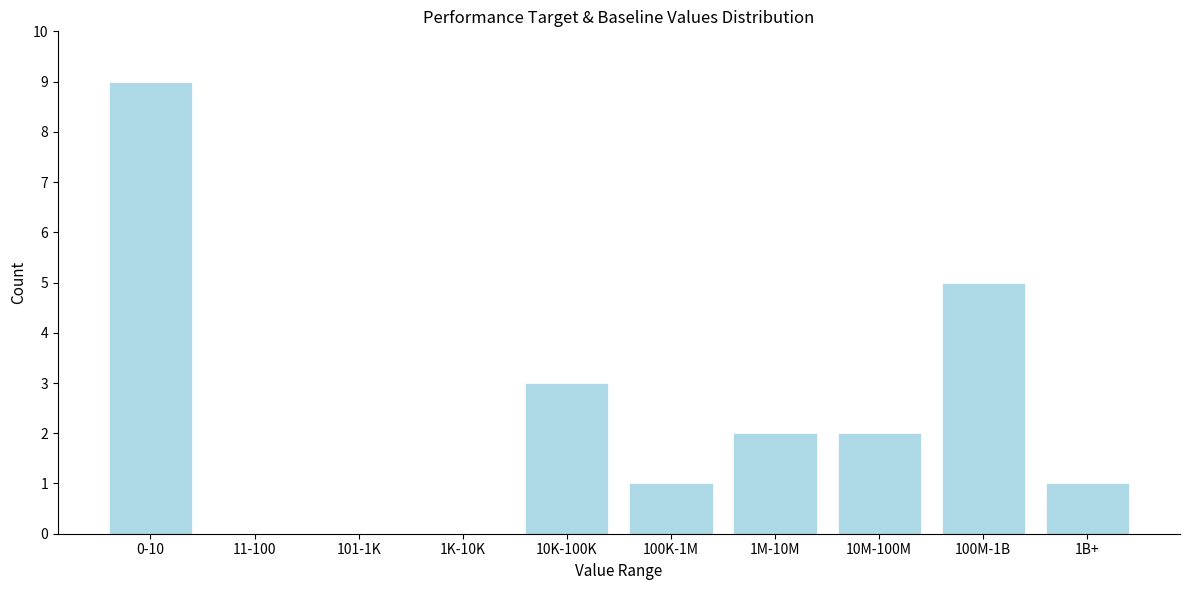

Reading right to left, list all the values displayed in this chart.

1B+=1	100M-1B=5	10M-100M=2	1M-10M=2	100K-1M=1	10K-100K=3	1K-10K=0	101-1K=0	11-100=0	0-10=9